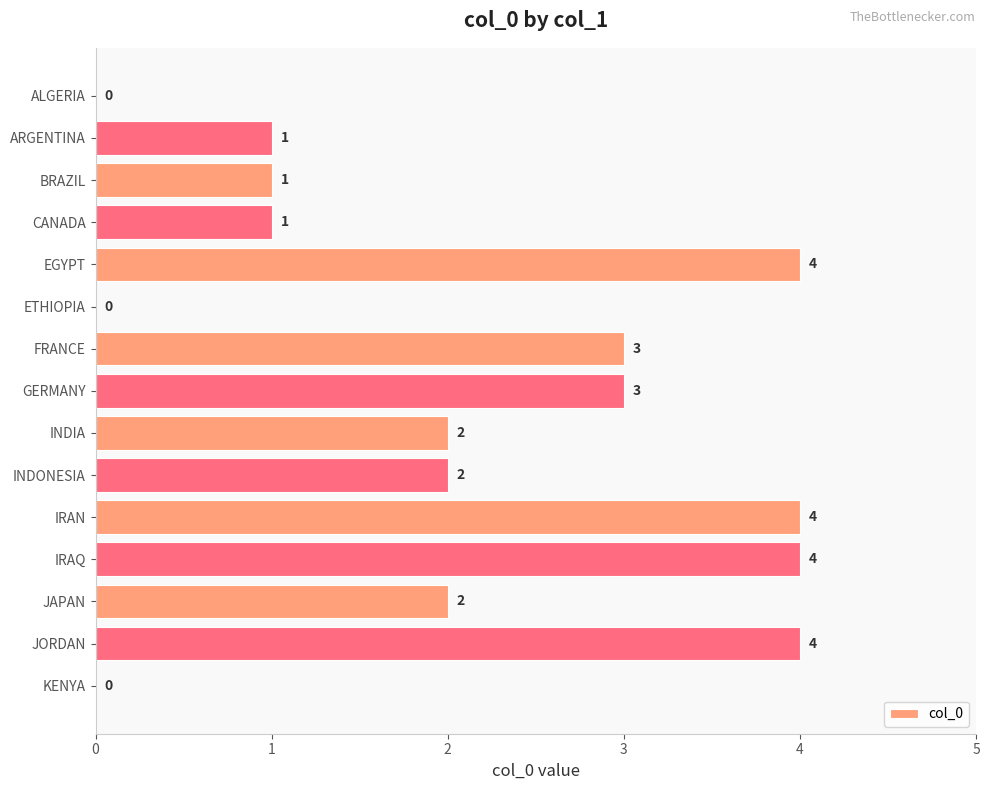

Is it true that the value at INDIA is 3?

False